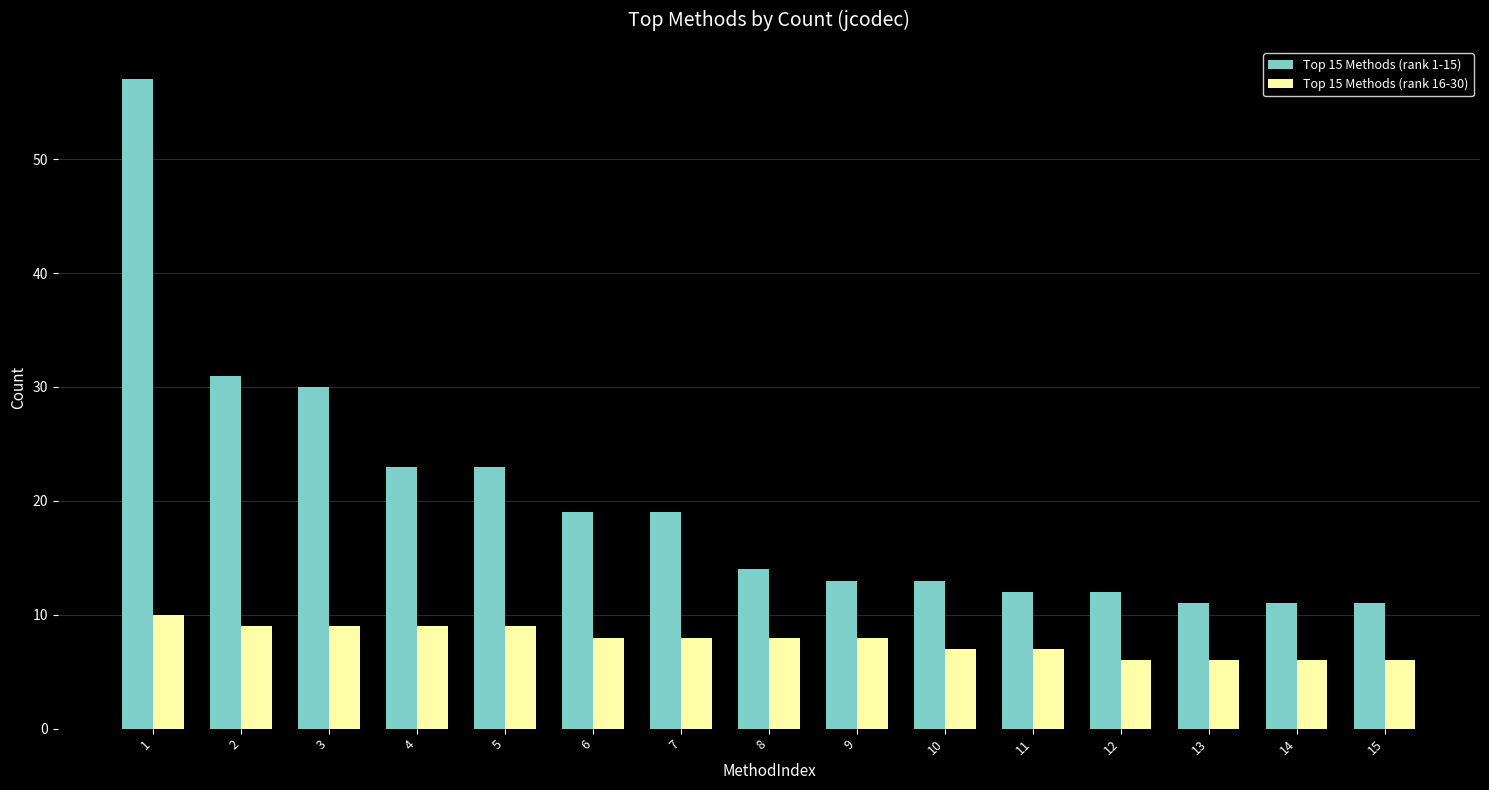

Reading left to right, list all the values displayed in this chart.

Top 15 Methods (rank 1-15): 1=57	2=31	3=30	4=23	5=23	6=19	7=19	8=14	9=13	10=13	11=12	12=12	13=11	14=11	15=11
Top 15 Methods (rank 16-30): 1=10	2=9	3=9	4=9	5=9	6=8	7=8	8=8	9=8	10=7	11=7	12=6	13=6	14=6	15=6